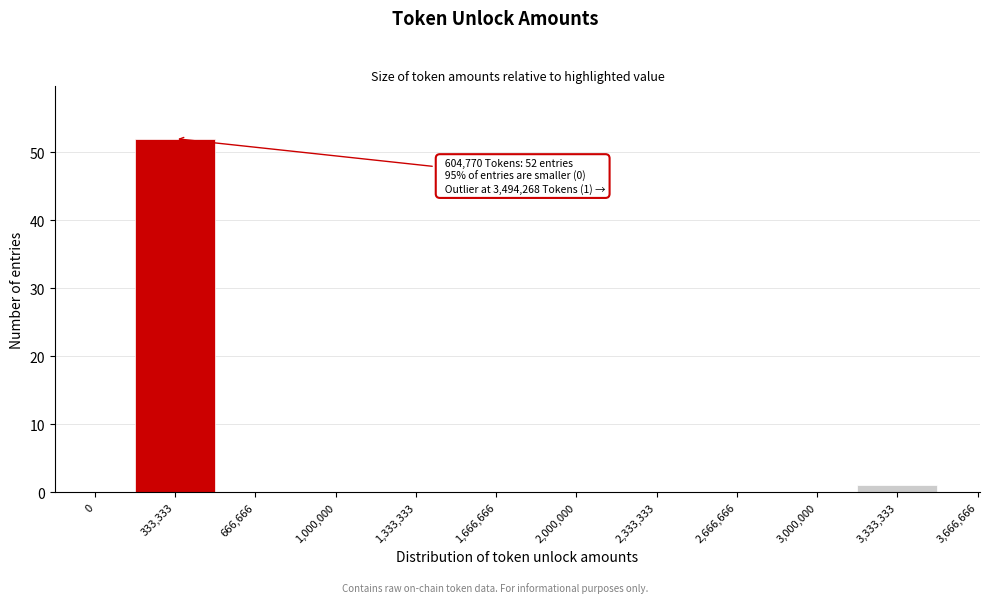

Reading right to left, transcribe all the data shown in this chart.

3,666,666=0	3,333,333=1	3,000,000=0	2,666,666=0	2,333,333=0	2,000,000=0	1,666,666=0	1,333,333=0	1,000,000=0	666,666=0	333,333=52	0=0